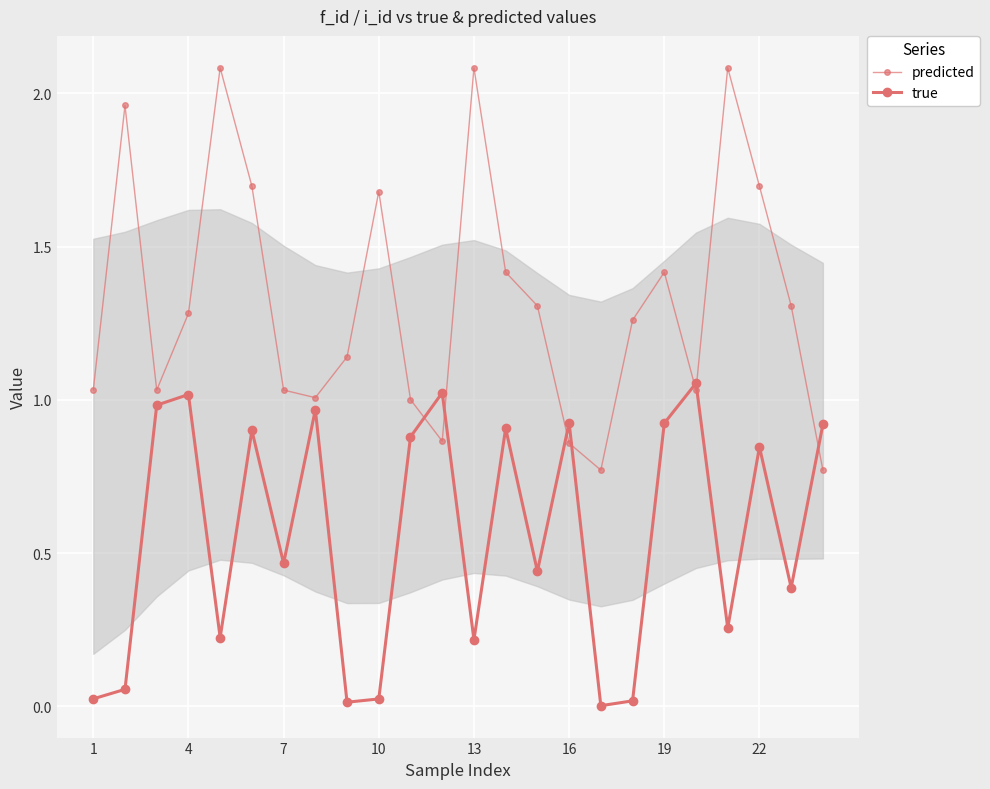

Which series has the widest spread of values?

predicted